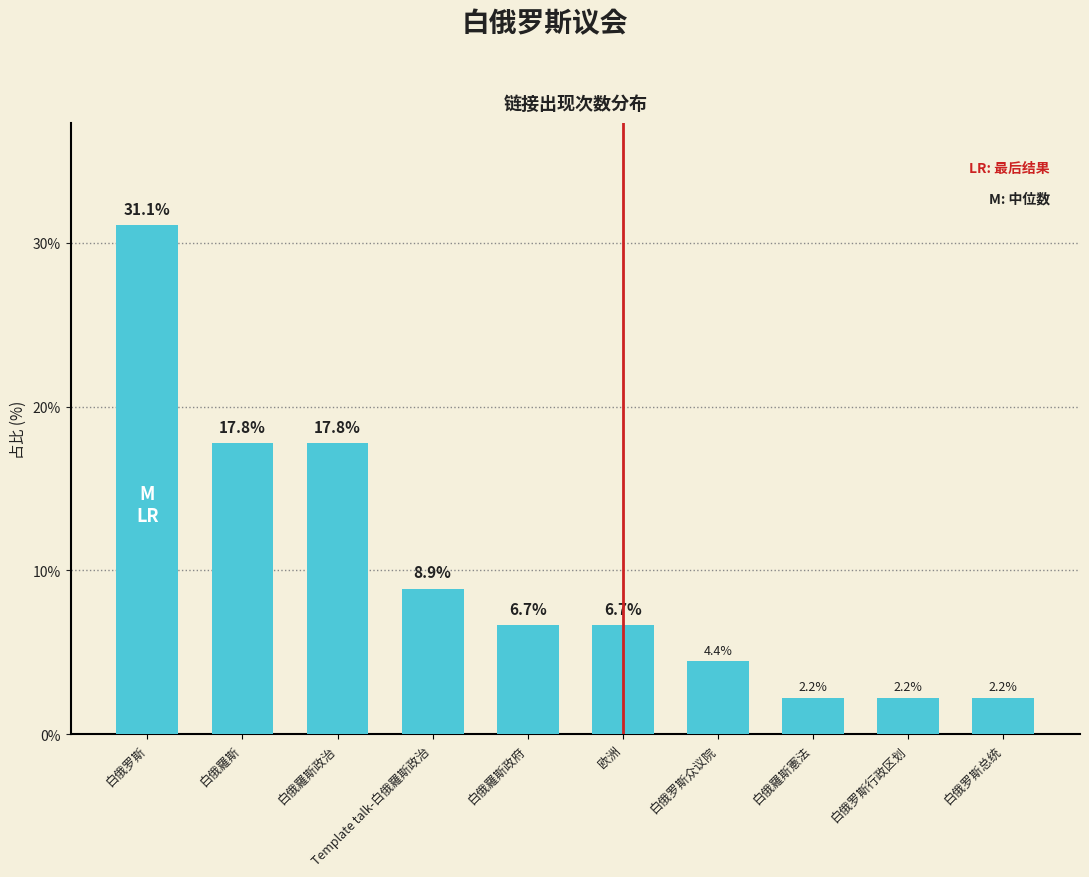

What is the minimum value shown in the chart?

2.2